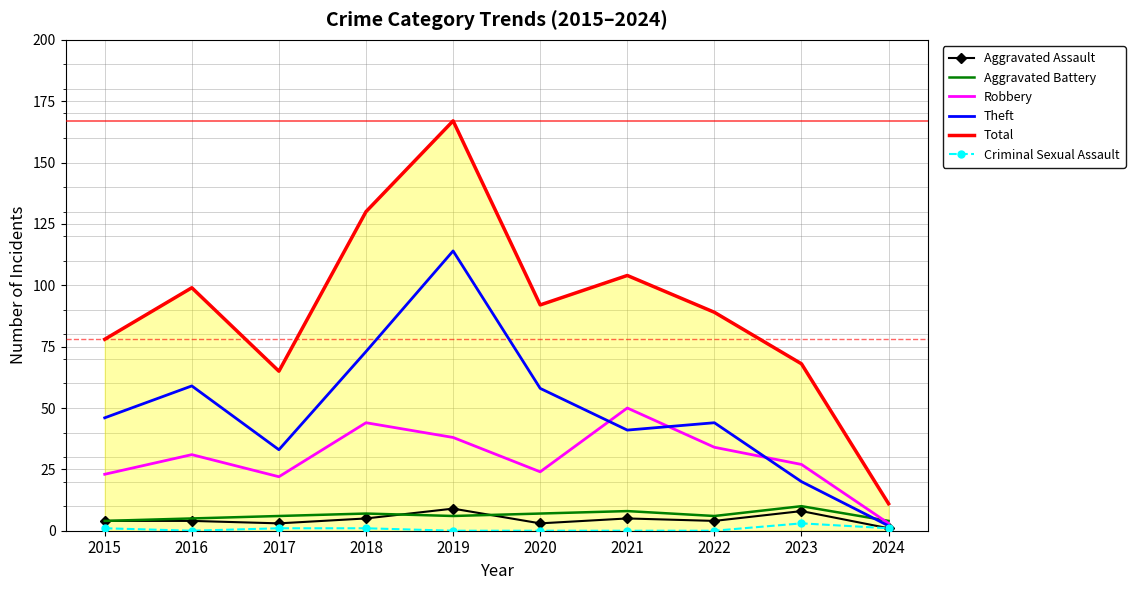

The Aggravated Battery series shows 7 at 2018. True or false?

True